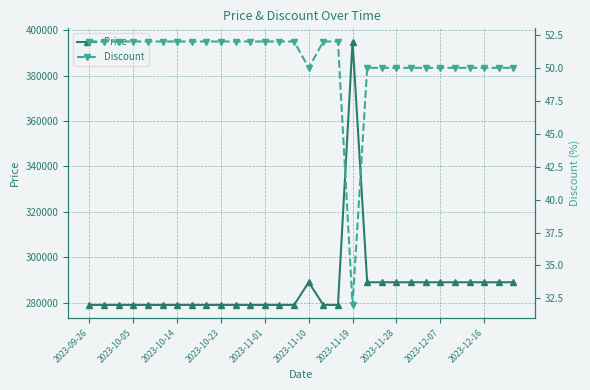

True or false: Discount and Price intersect in this chart.

False